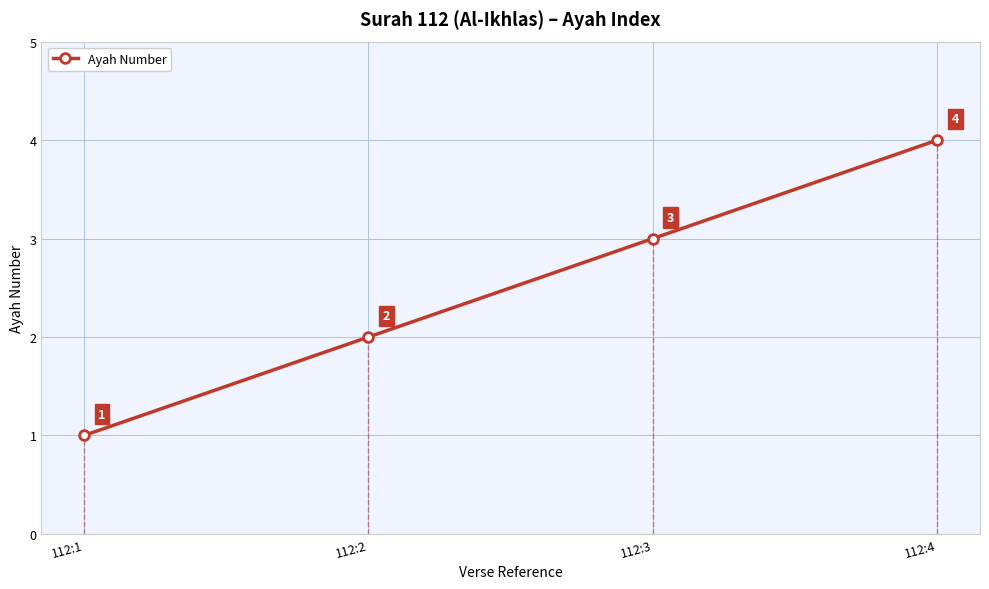

What is the sum of the values at 112:1 and 112:4?

5